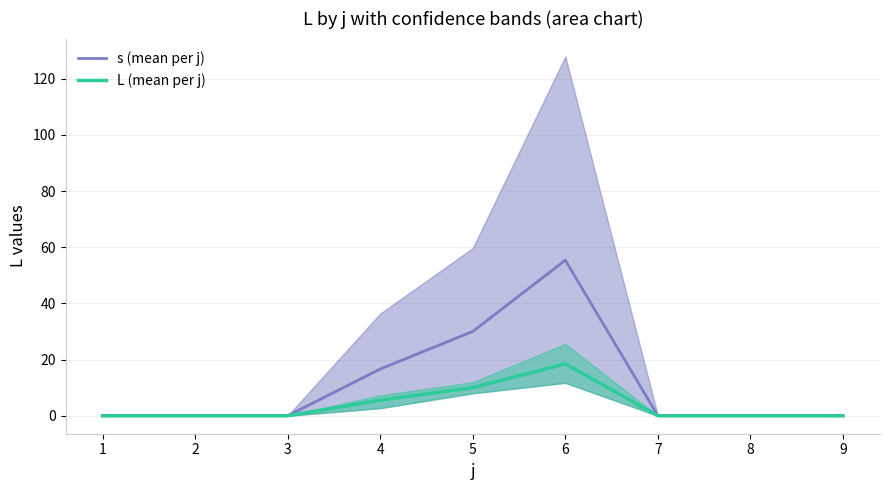

List the labels in order of L (mean per j) value, smallest first.

1, 2, 3, 7, 8, 9, 4, 5, 6